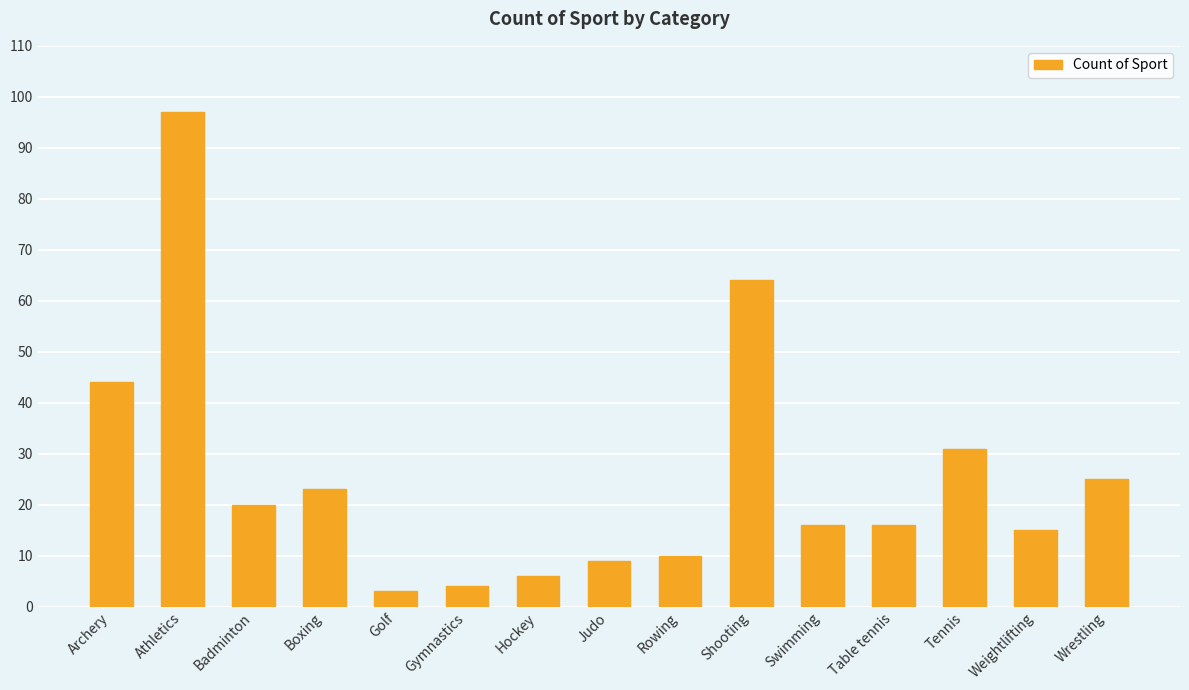

What is the average value?

26